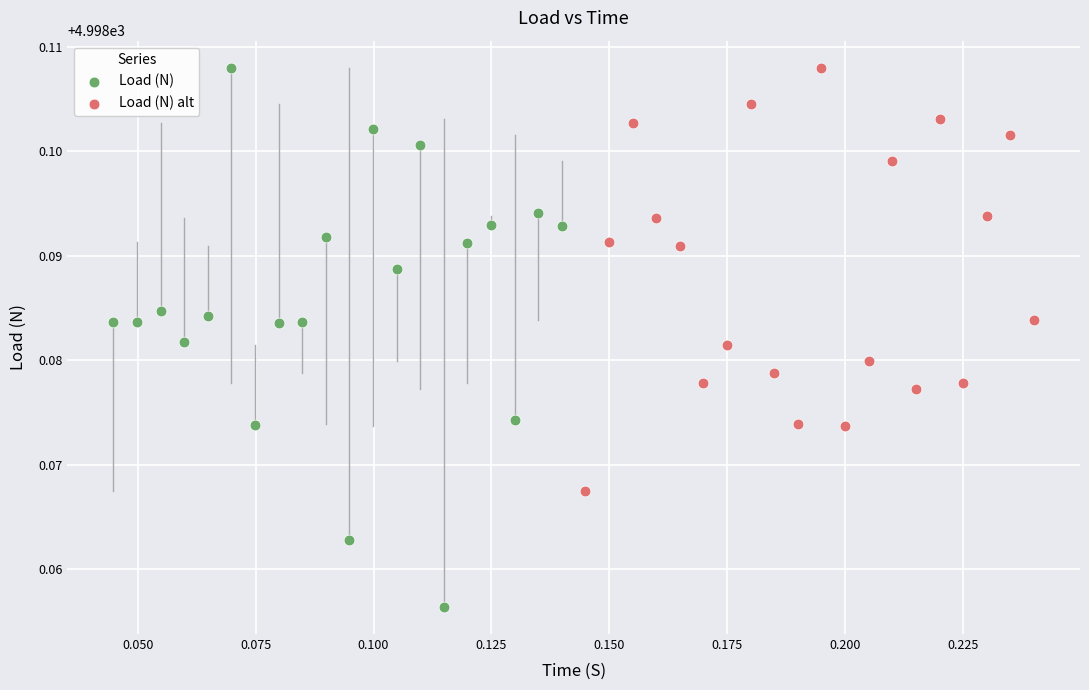

Which series reaches the minimum Y coordinate?

Load (N)